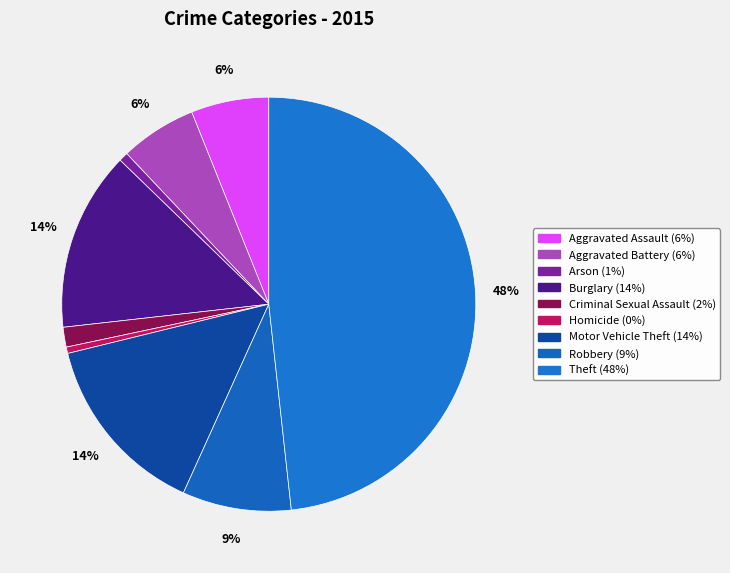

How many slices are in this pie chart?

9